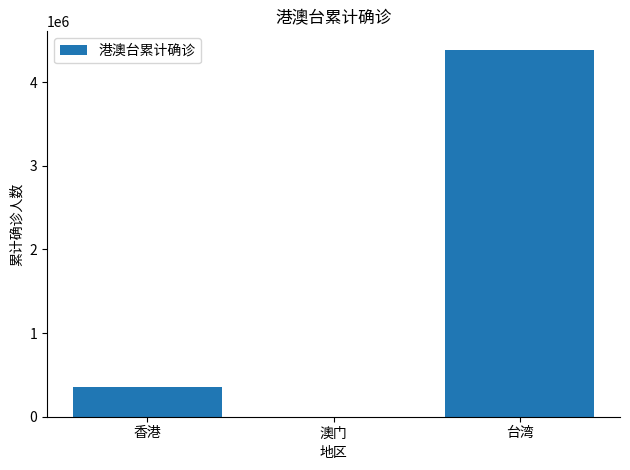

Where is the data nearest to the value 2193536?

香港